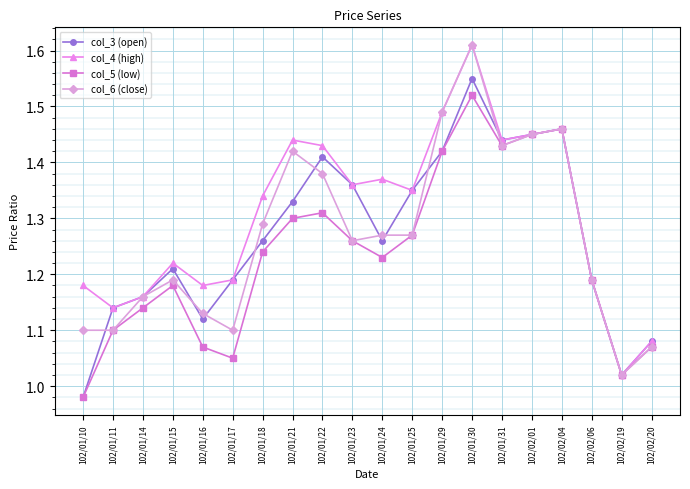

At which label does col_4 (high) reach its peak?

102/01/30